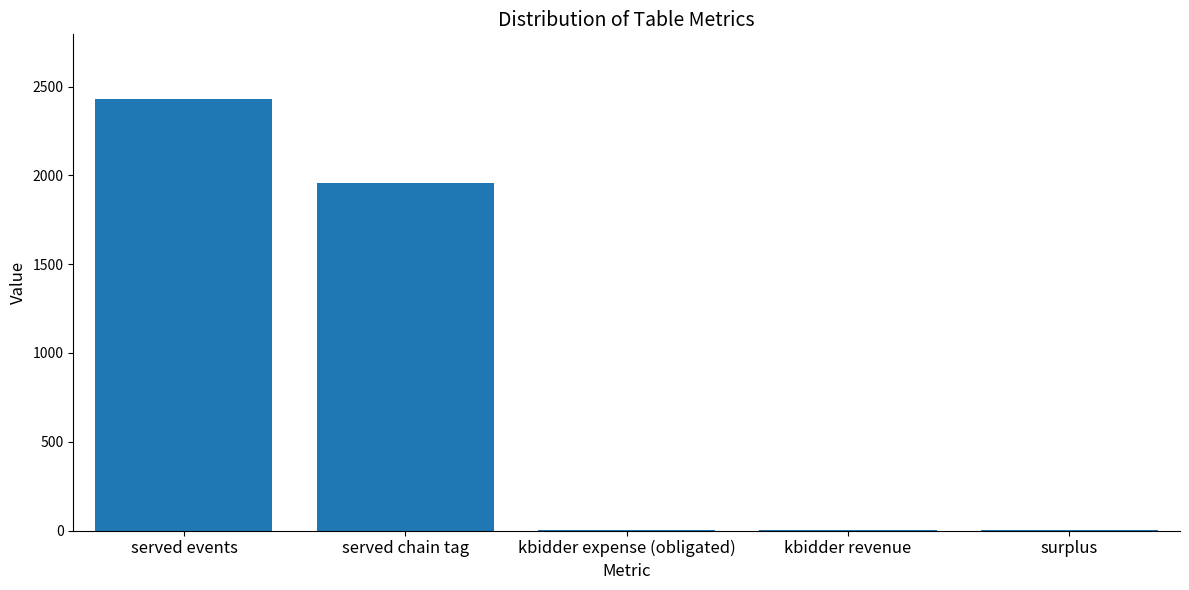

Where is the data nearest to the value 1215?

served chain tag